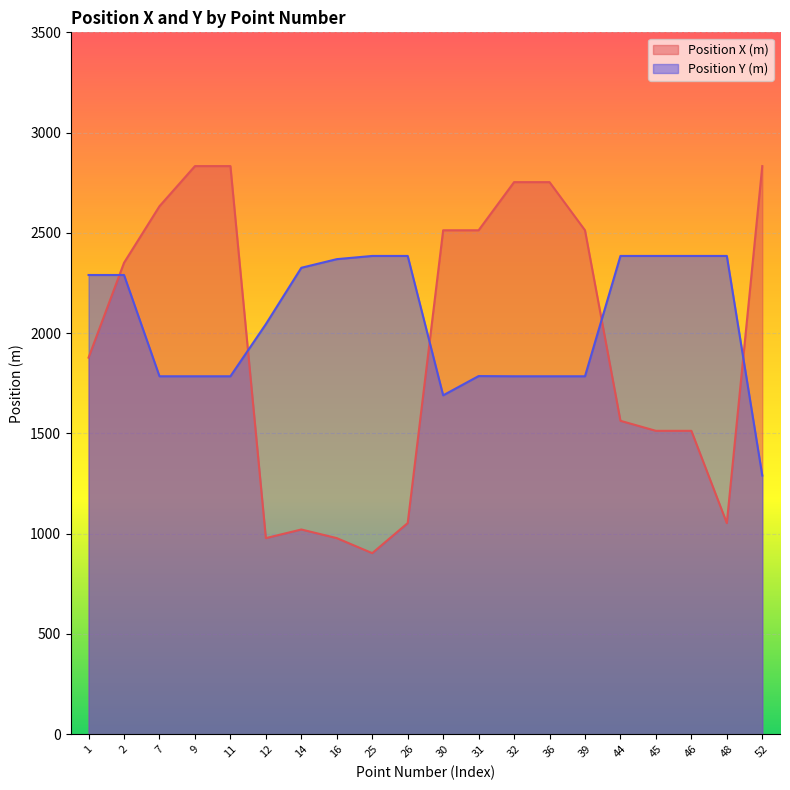

Where does the Position X (m) series first go above 2351?

7